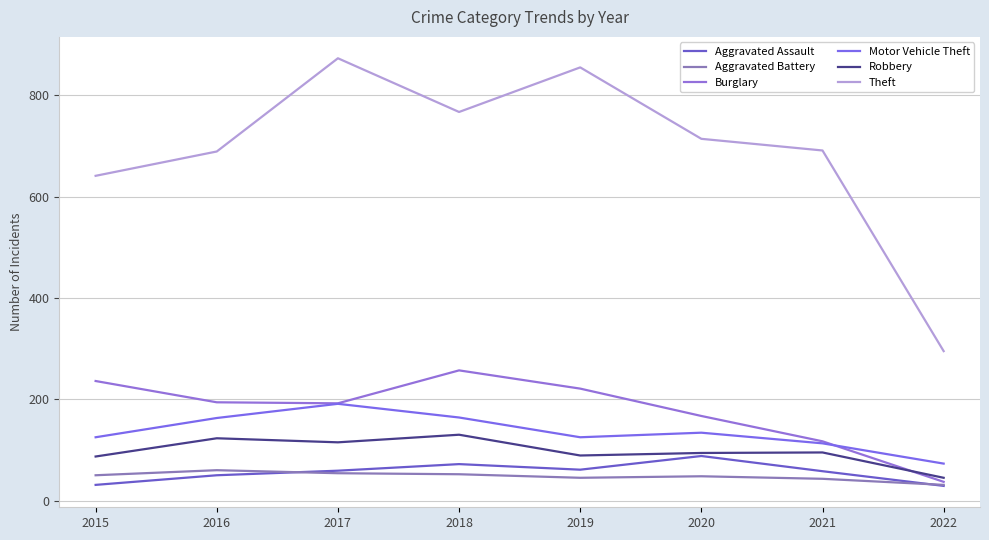

Which series changed the most between 2018 and 2020?

Burglary